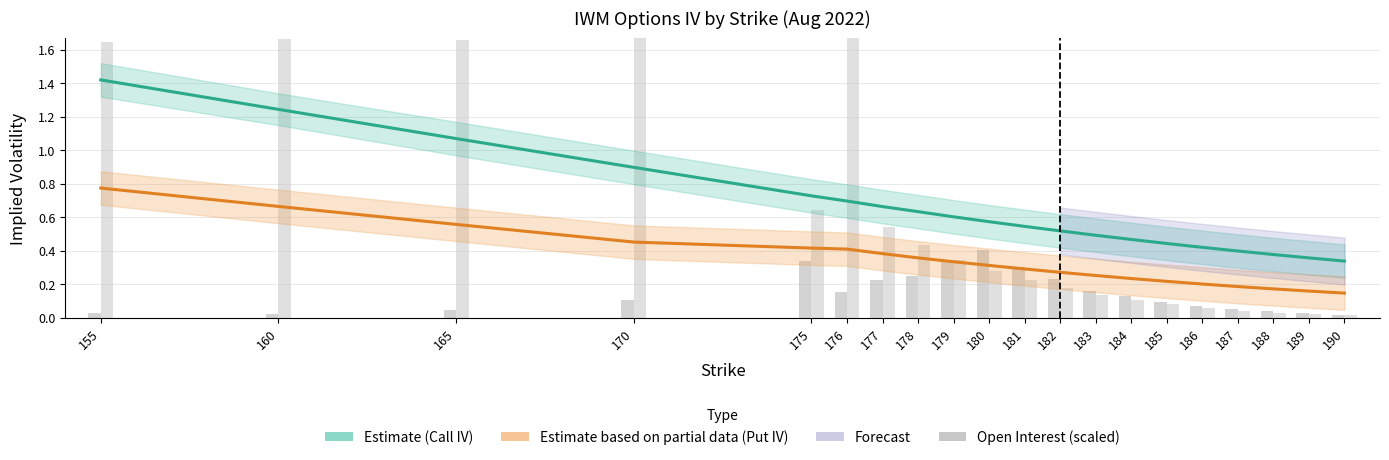

How many distinct data groups are displayed?

4